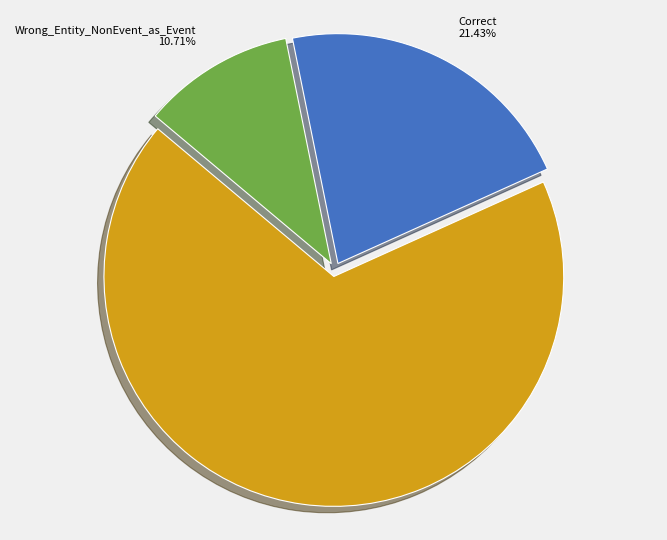

Does any single category account for the majority?

Yes